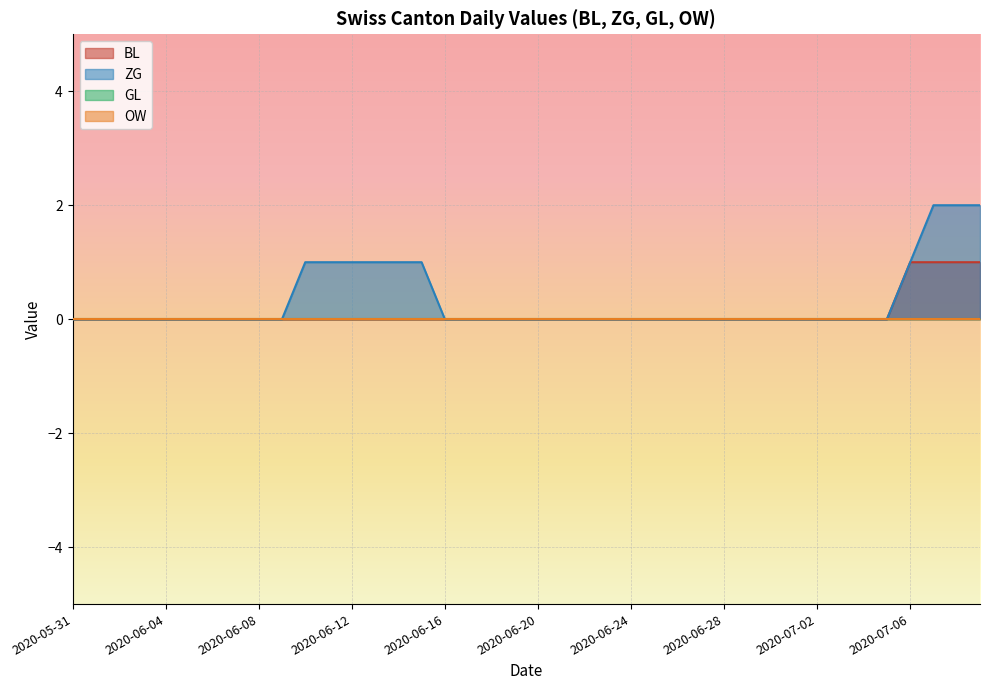

List the labels in order of ZG value, smallest first.

2020-05-31, 2020-06-01, 2020-06-02, 2020-06-03, 2020-06-04, 2020-06-05, 2020-06-06, 2020-06-07, 2020-06-08, 2020-06-09, 2020-06-16, 2020-06-17, 2020-06-18, 2020-06-19, 2020-06-20, 2020-06-21, 2020-06-22, 2020-06-23, 2020-06-24, 2020-06-25, 2020-06-26, 2020-06-27, 2020-06-28, 2020-06-29, 2020-06-30, 2020-07-01, 2020-07-02, 2020-07-03, 2020-07-04, 2020-07-05, 2020-06-10, 2020-06-11, 2020-06-12, 2020-06-13, 2020-06-14, 2020-06-15, 2020-07-06, 2020-07-07, 2020-07-08, 2020-07-09